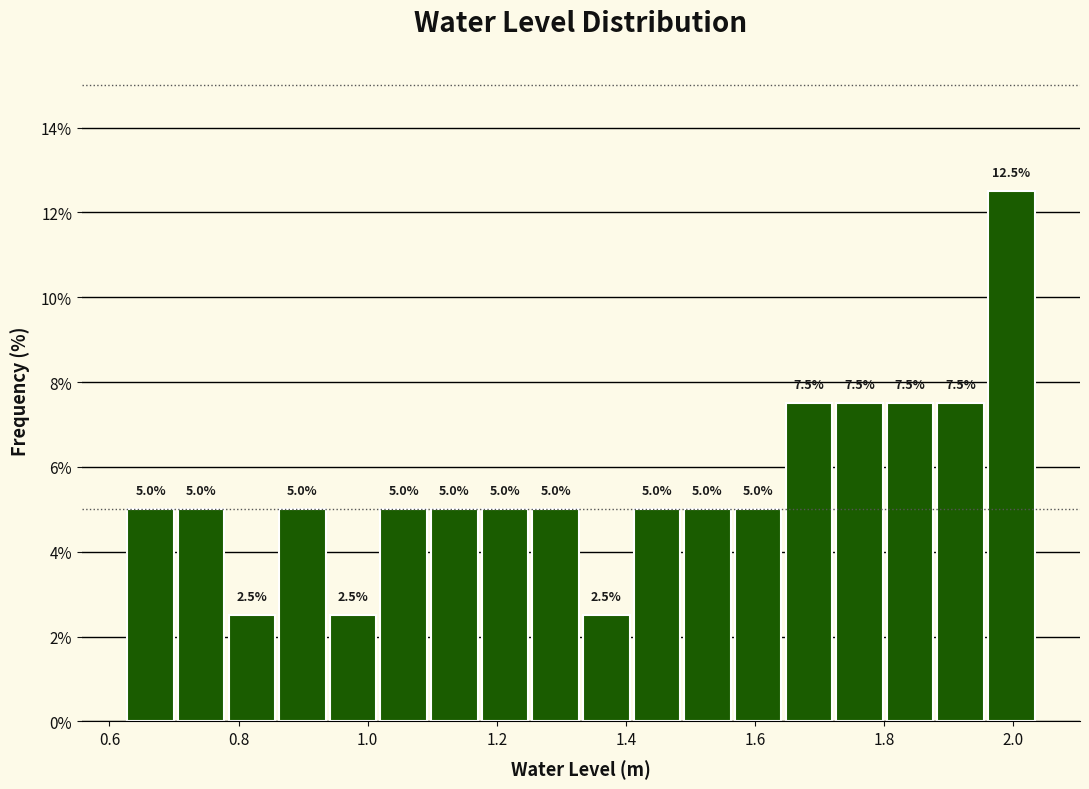

Around what value on the x-axis is the tallest bar? Give the approximate position of its centre, as read against the axis.

2.00